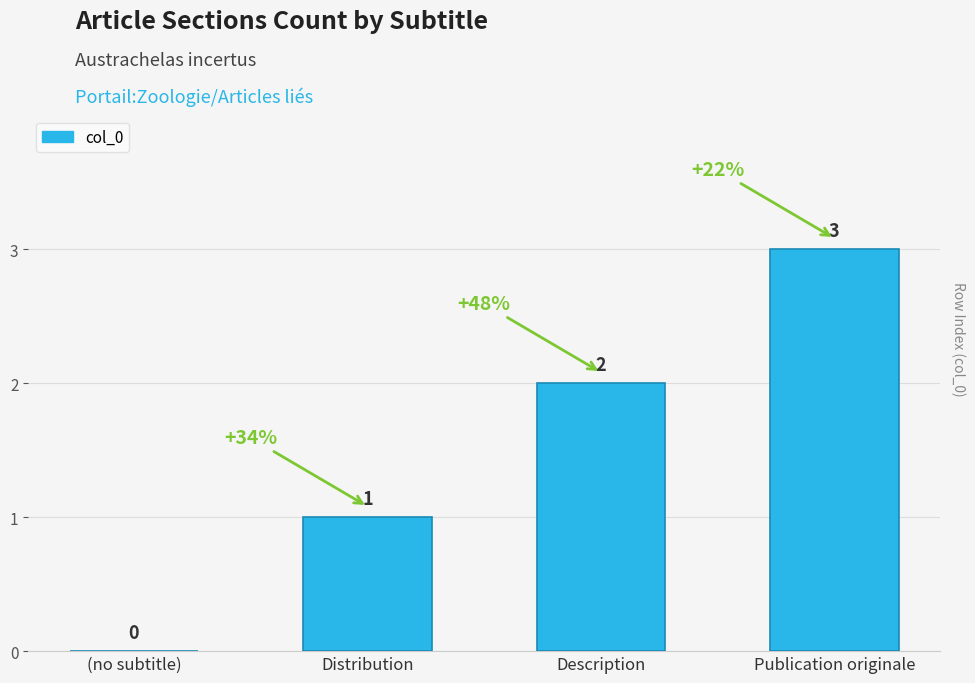

The value at (no subtitle) is 2. True or false?

False